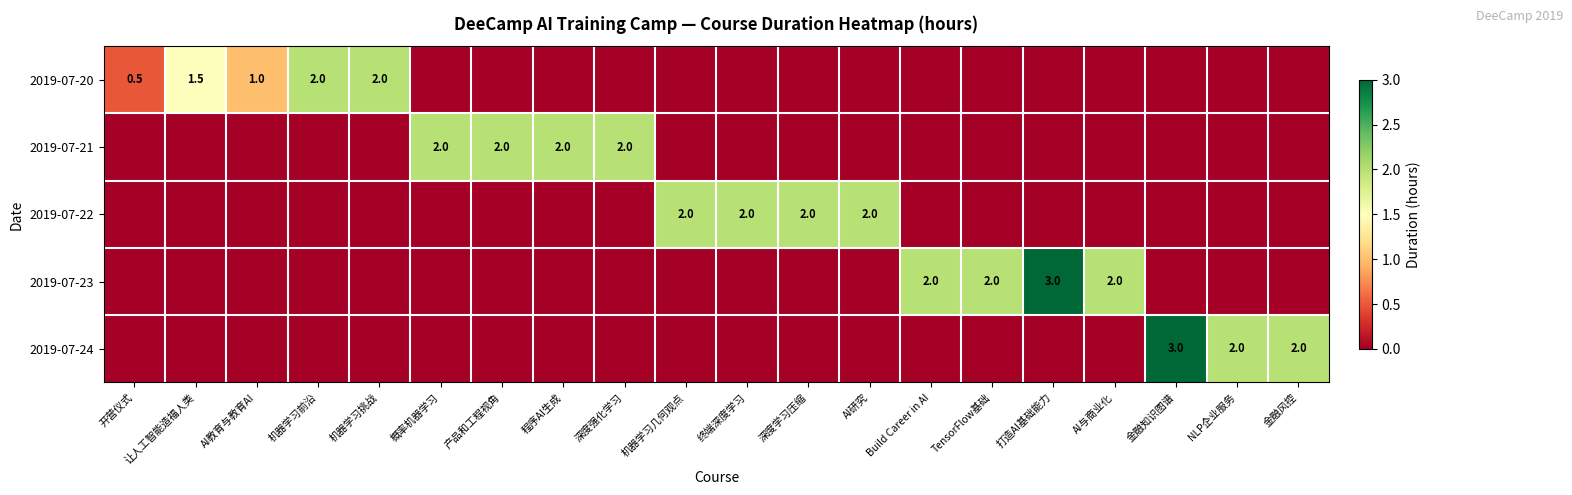

The value of 2019-07-22 at 机器学习几何观点 is 3.3. True or false?

False